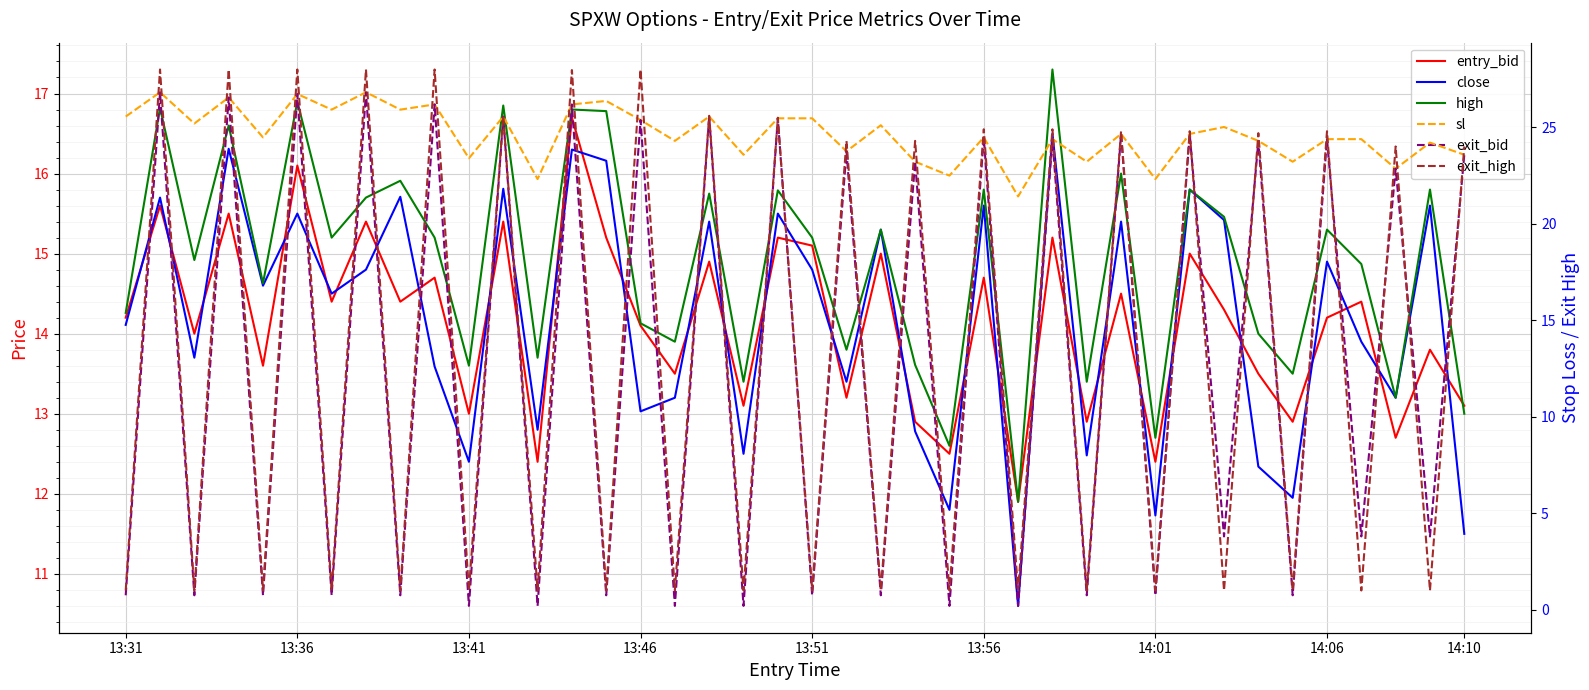

At how many categories does at least one series exceed 12?

40